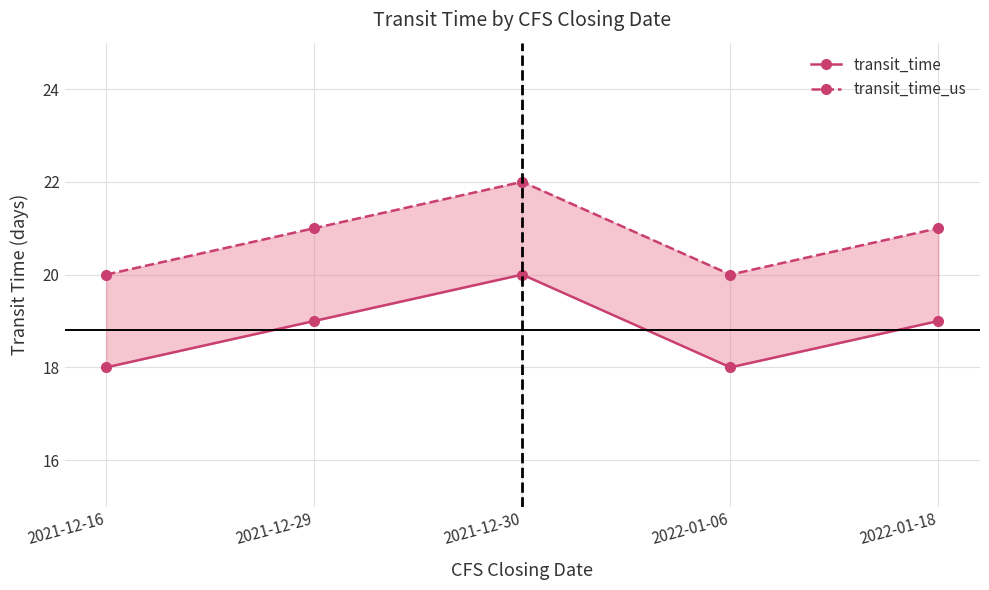

At which label does transit_time_us reach its minimum?

2021-12-16